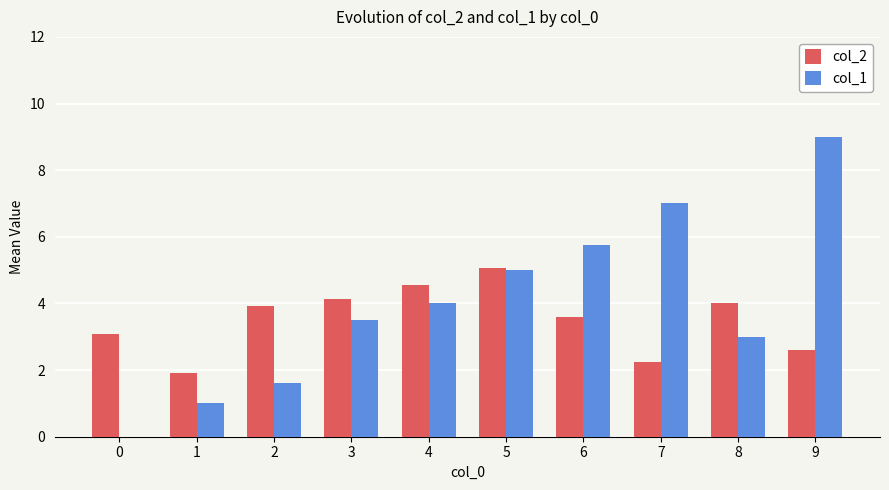

How many distinct data groups are displayed?

2